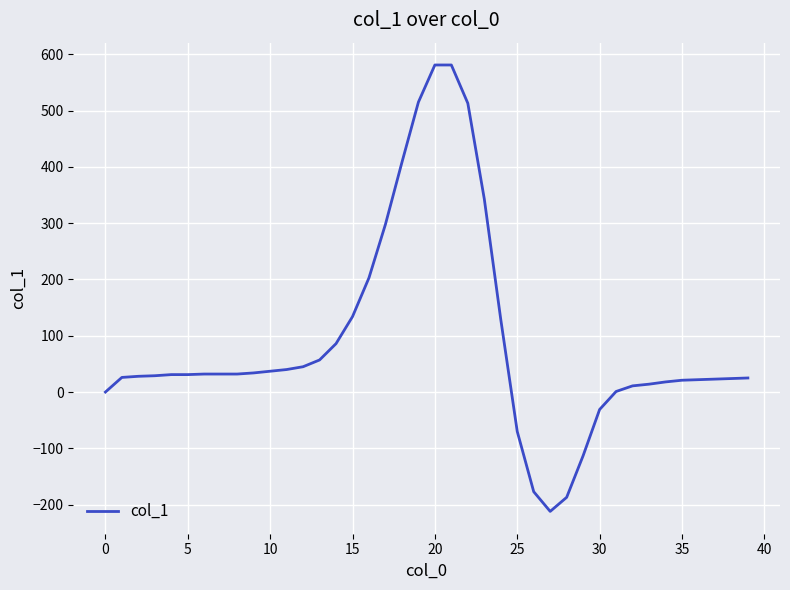

What is the smallest value displayed?

-212